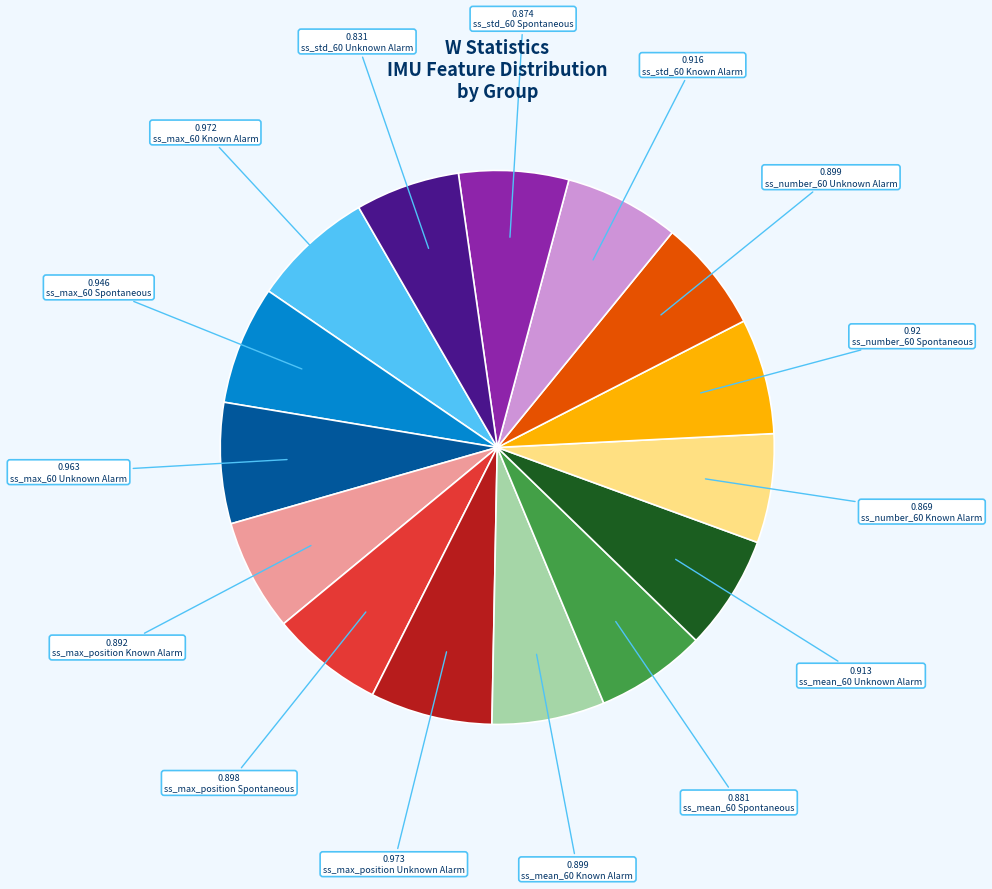

Count the number of slices in the pie.

15